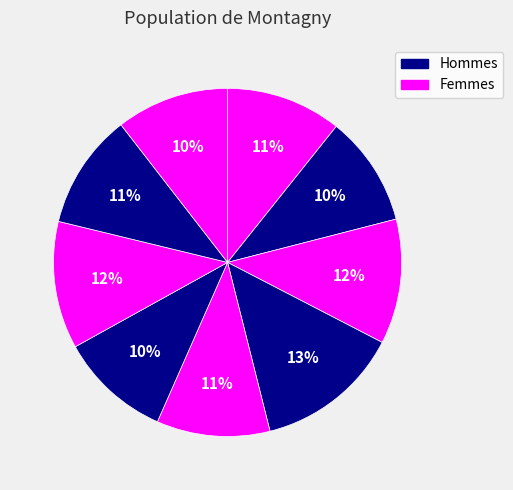

How many slices are in this pie chart?

9